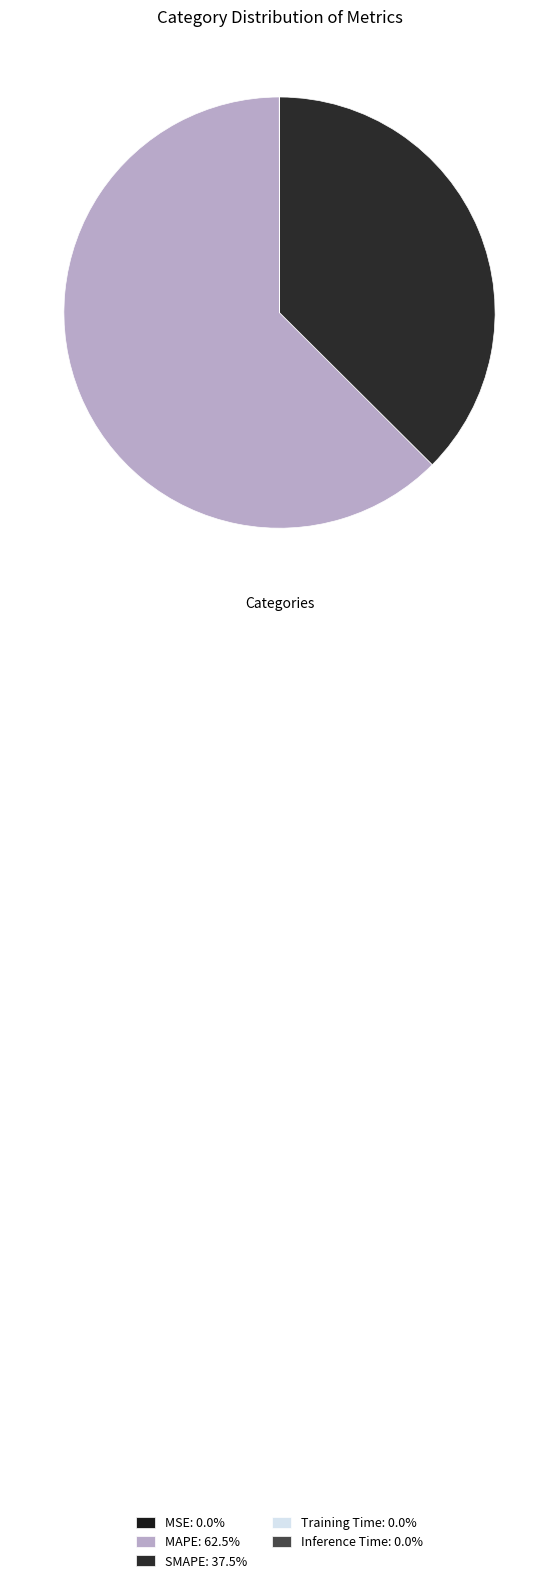

To the nearest percent, what percentage of the pie is SMAPE?

37%